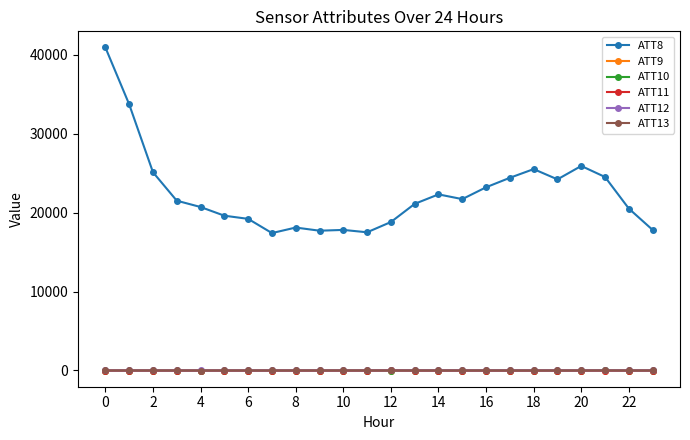

True or false: ATT8 and ATT10 intersect in this chart.

False